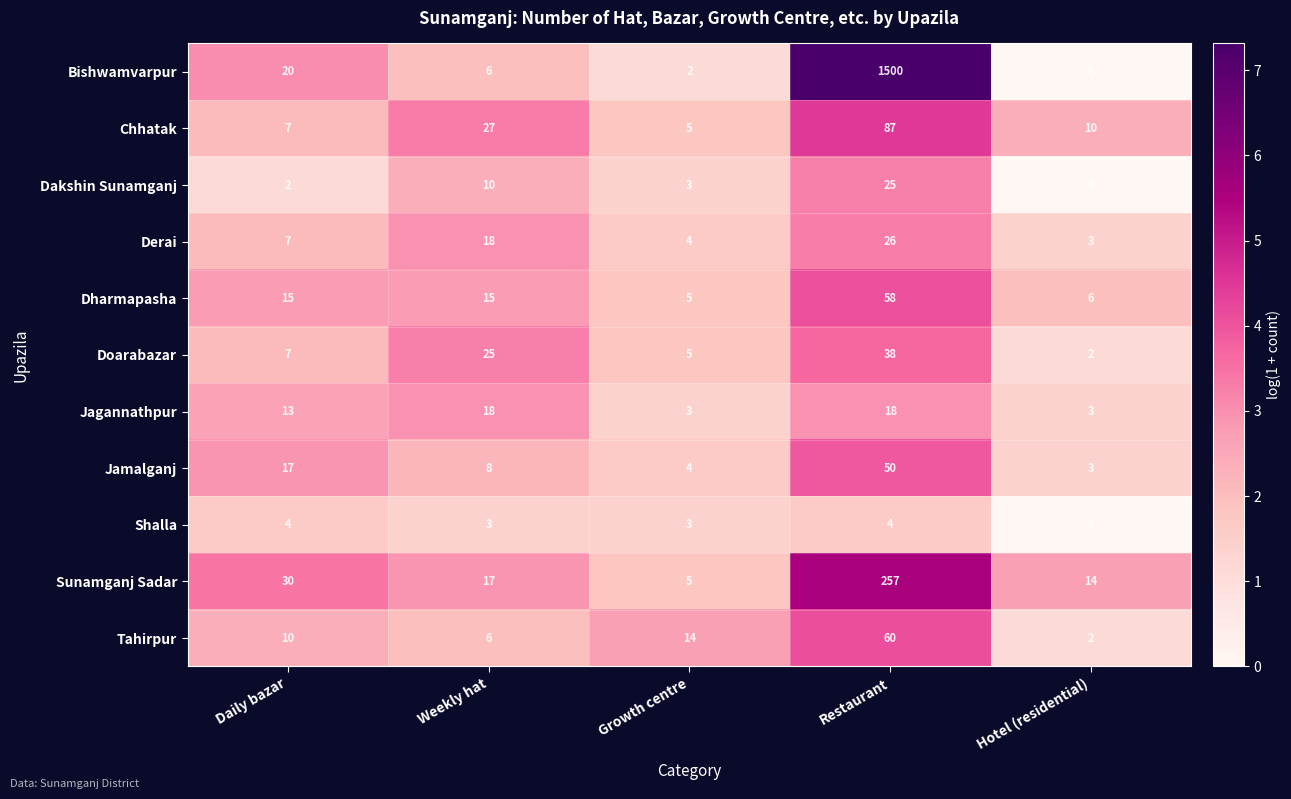

True or false: Jamalganj has a value of 29 at Daily bazar.

False